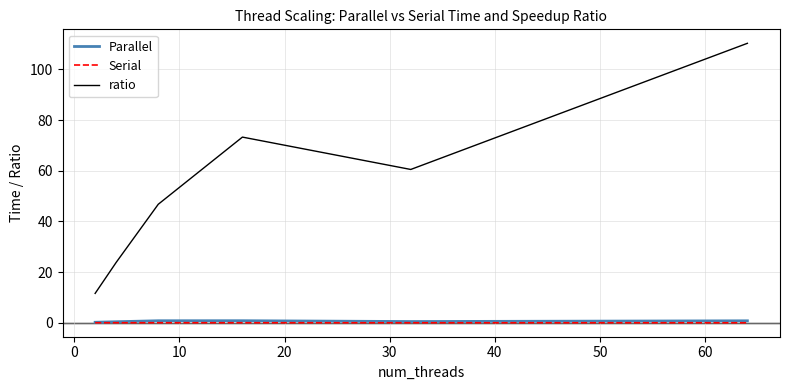

True or false: Parallel and ratio cross at least once.

False